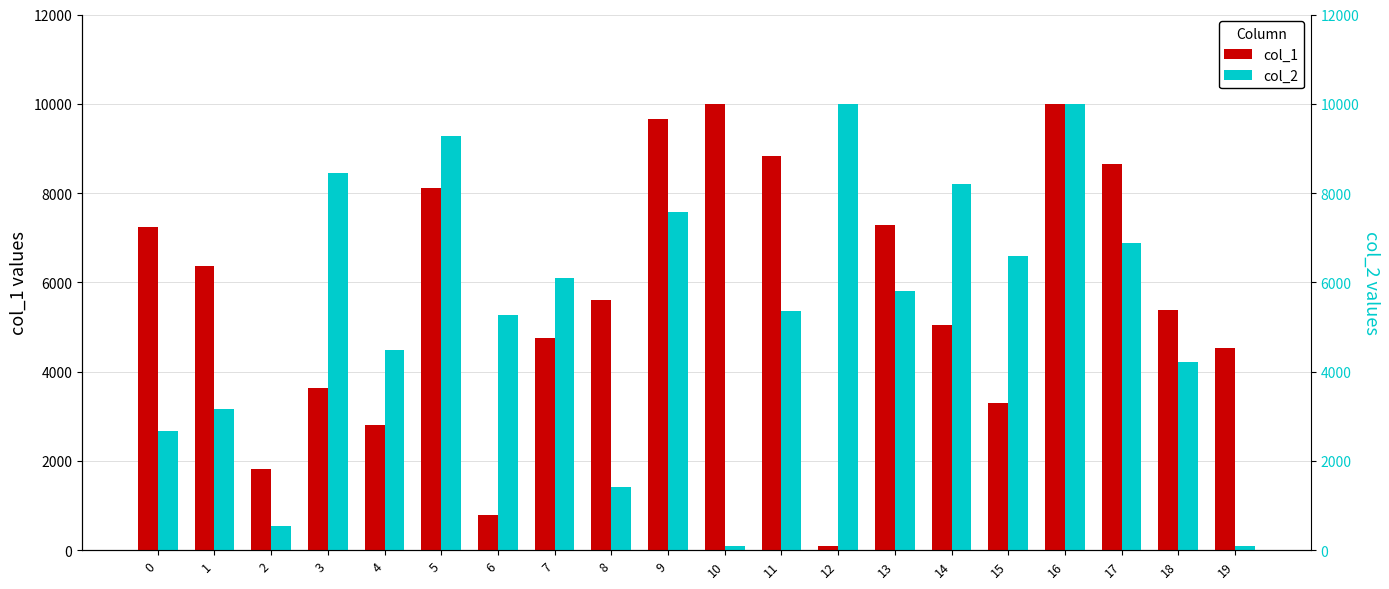

What is the value of the col_1 bar at the 10th from the left?

9650.9